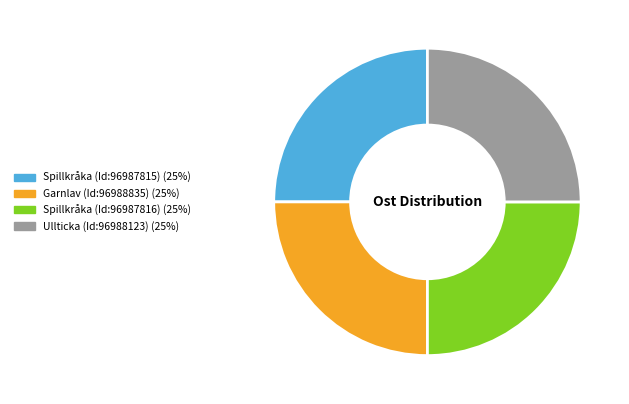

Is Garnlav (Id:96988835) the majority of the pie?

No